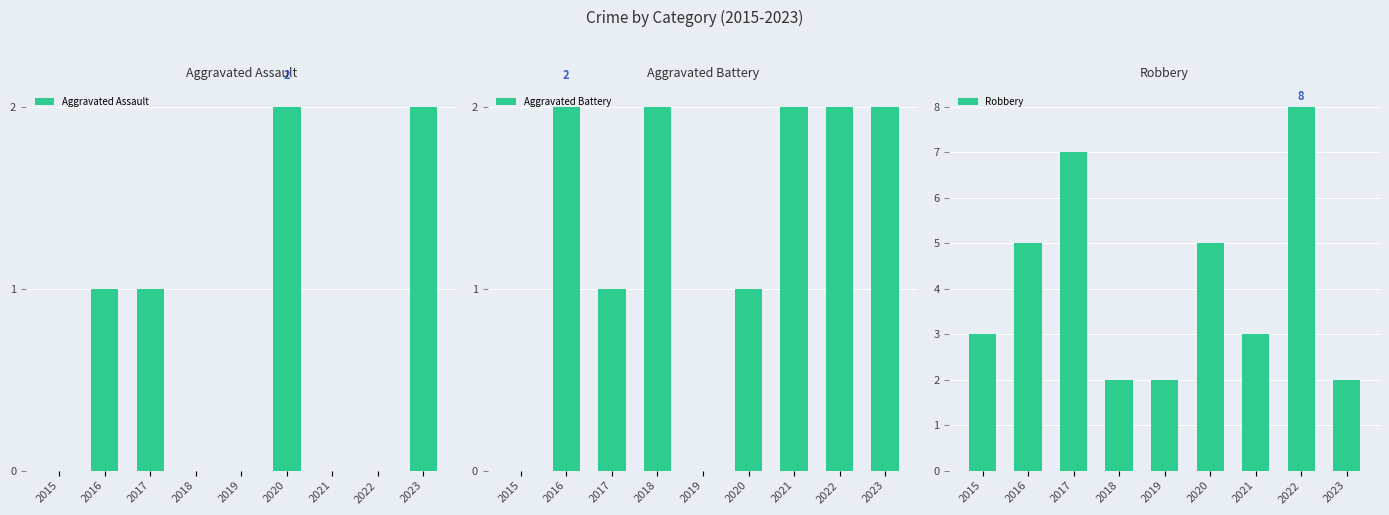

How many positive values does the Aggravated Assault series have?

4